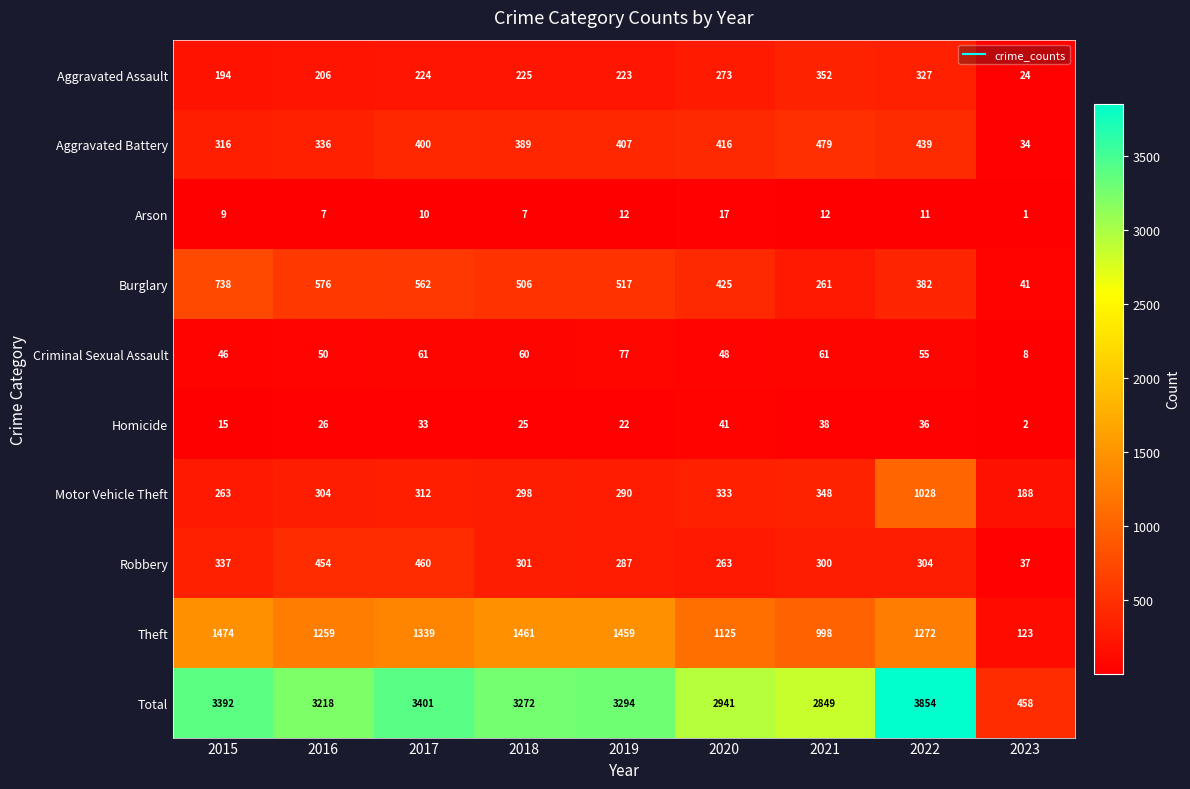

What is the lowest value of the Theft series?

123